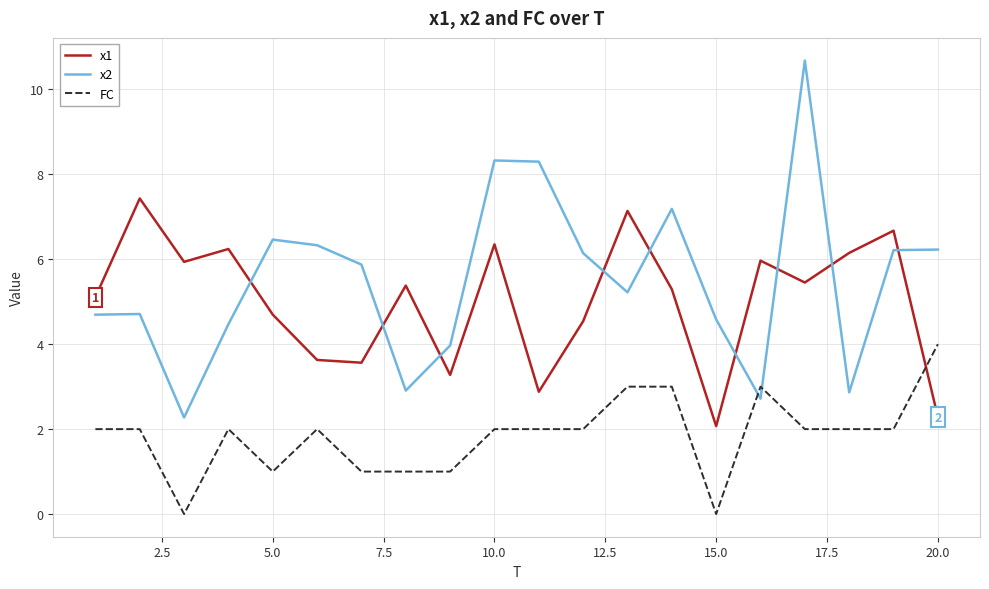

After their last crossing, which series has the higher values: FC or x1?

FC